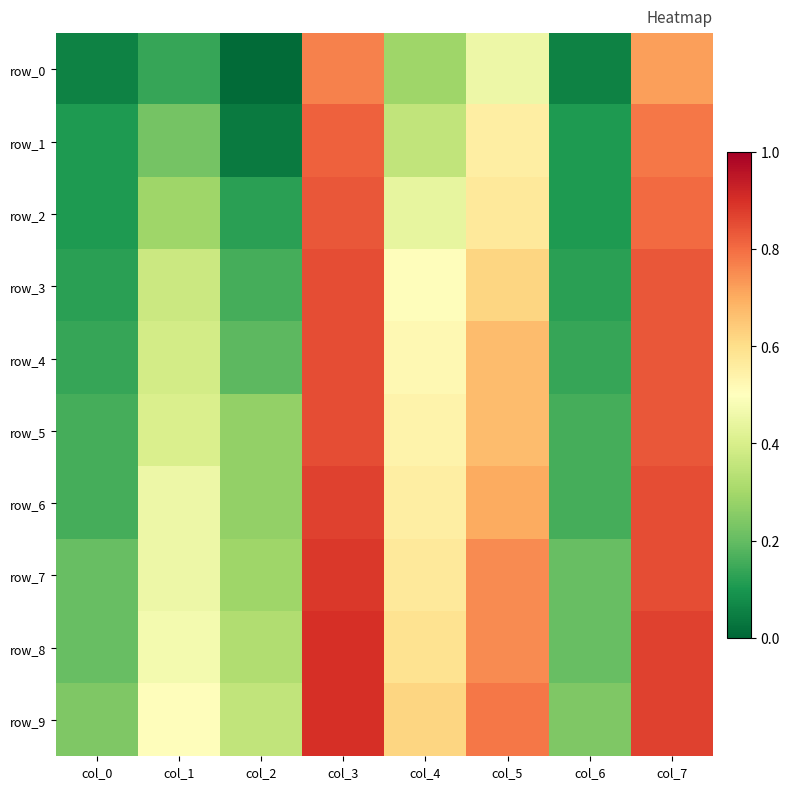

Which series has the largest range (max minus min)?

row_1